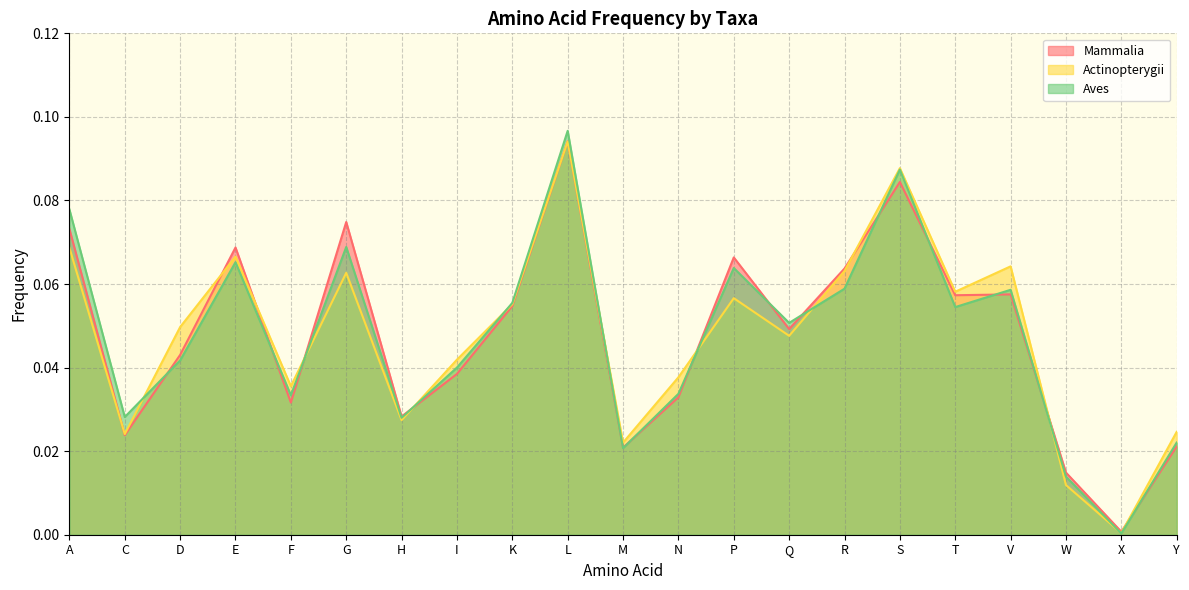

What are all the series names shown in the legend?

Mammalia, Actinopterygii, Aves